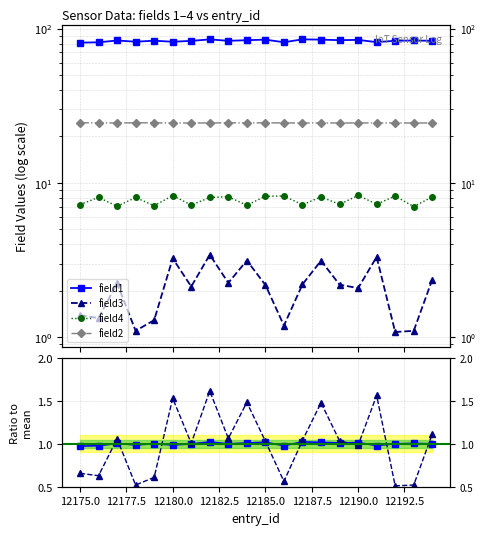

True or false: field3 ratio has more than 1 interior local peaks.

True